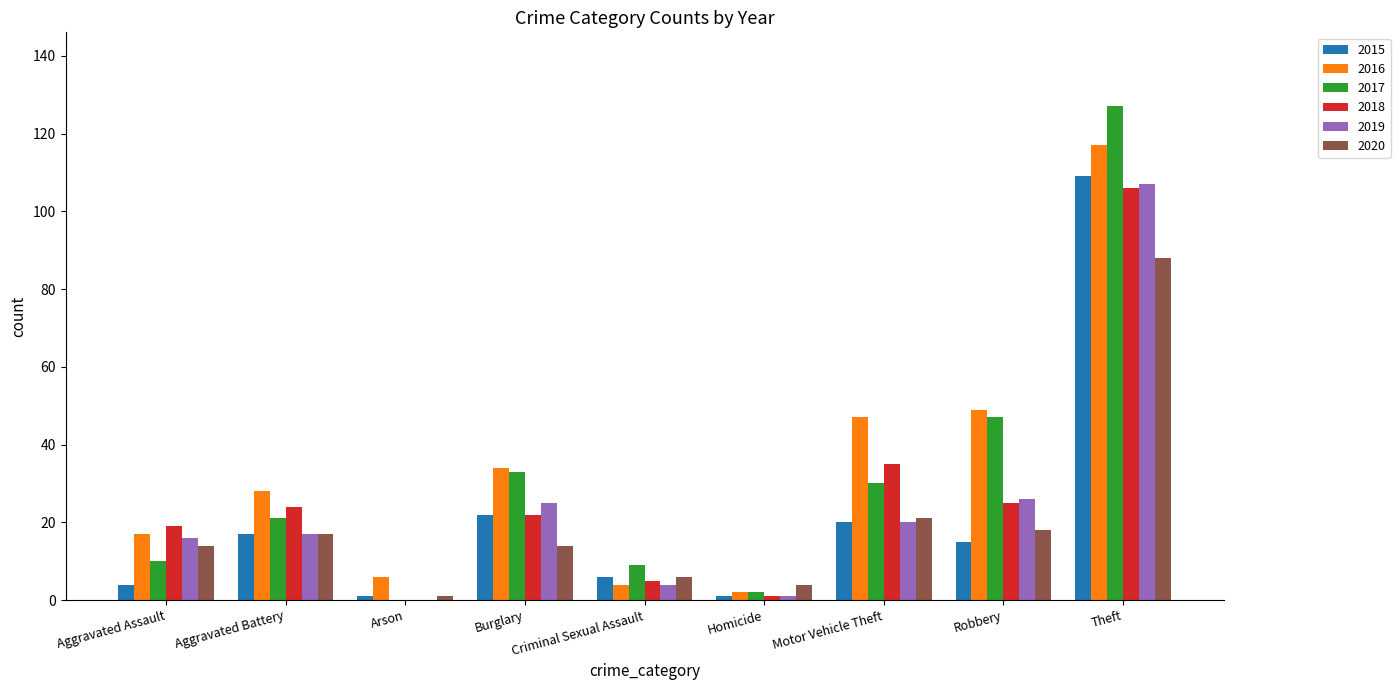

What is the sum of the 2020 values at Motor Vehicle Theft and Aggravated Battery?

38